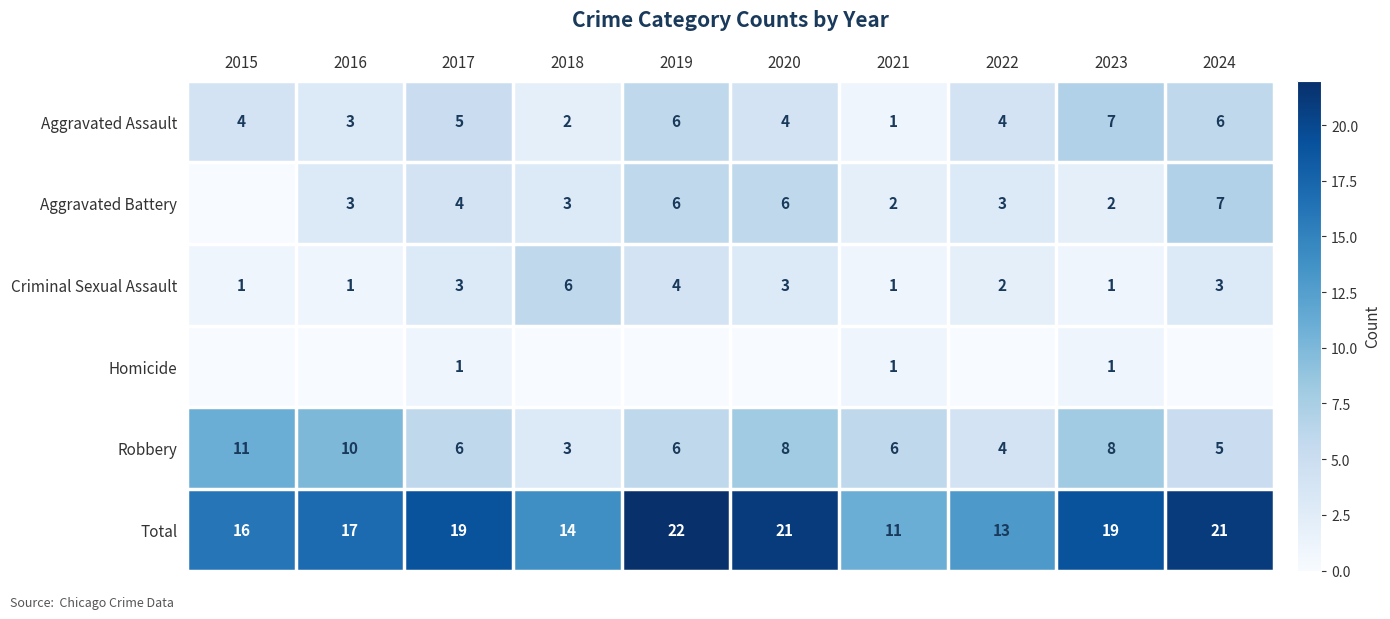

Is it true that Robbery equals 4 at 2022?

True